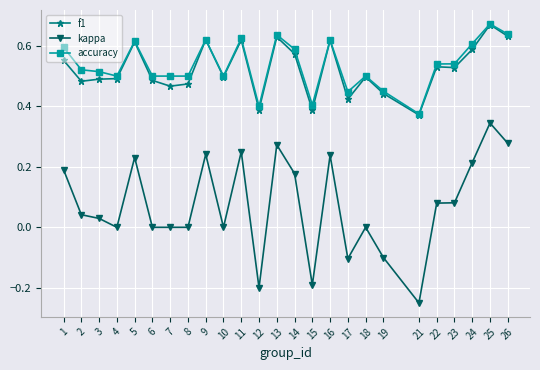

Which category has the lowest value in the accuracy series?

21